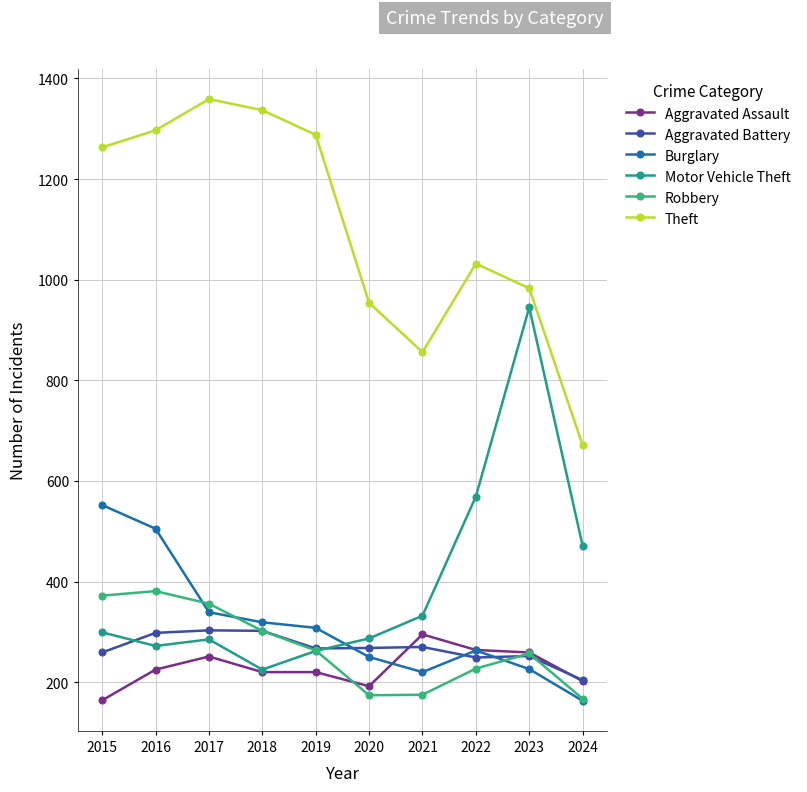

What is the value of the Robbery point at the 2nd from the left?

381